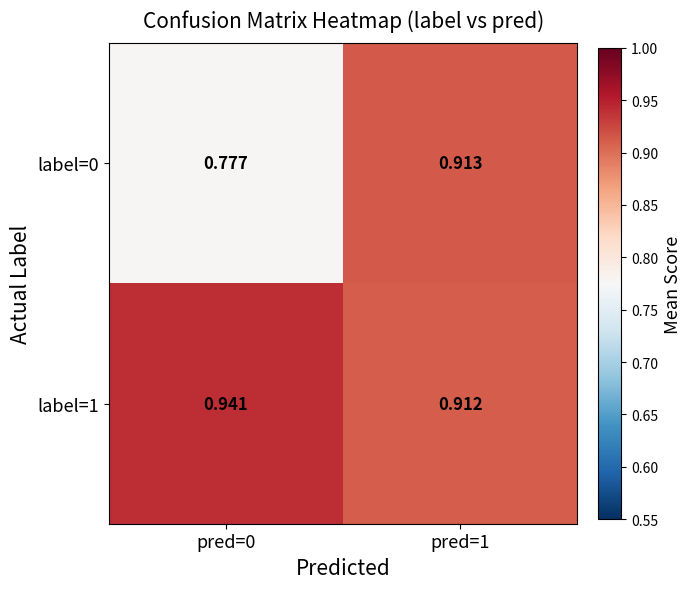

Is the value of label=1 at pred=0 greater than the value of label=0 at pred=1?

Yes